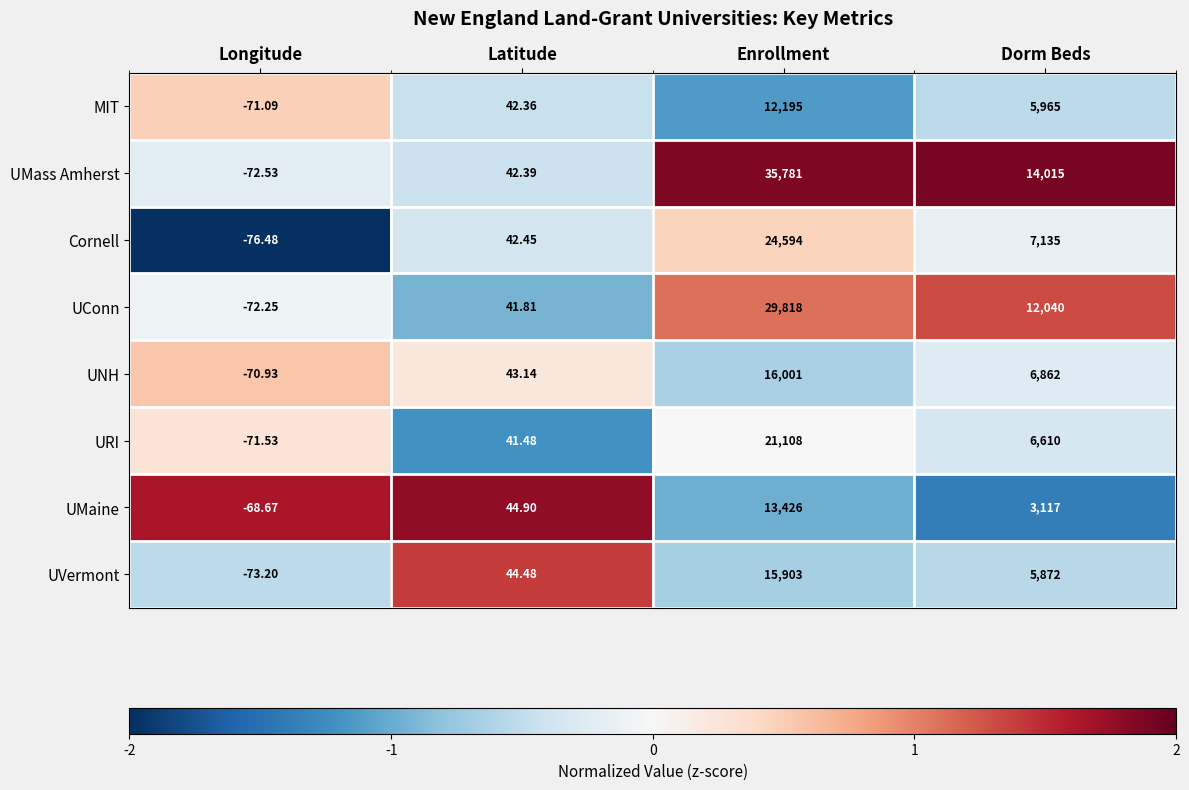

At which label does UMaine reach its peak?

Enrollment